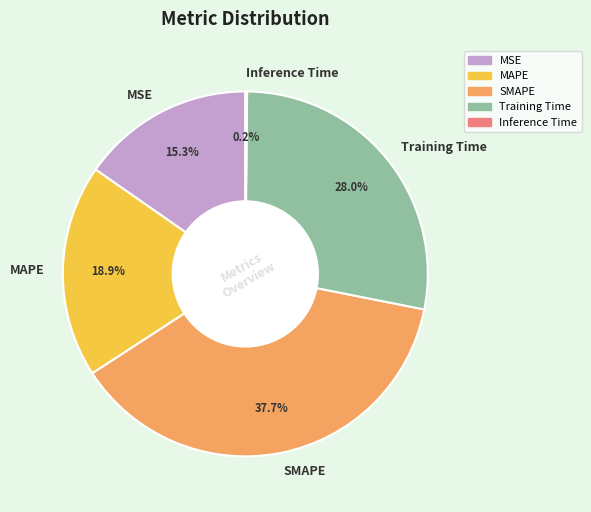

Do SMAPE and Training Time together represent more than half of the pie?

Yes